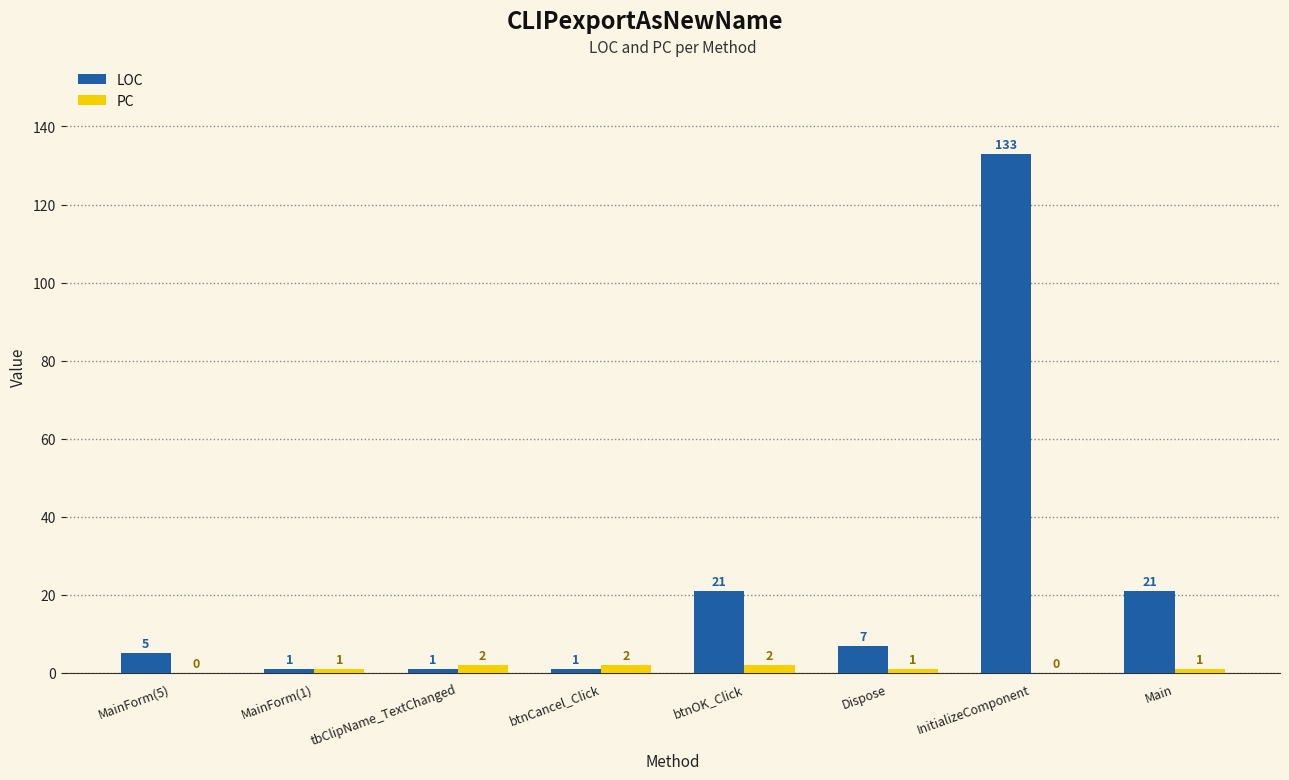

What is the total value across all series at MainForm(5)?

5